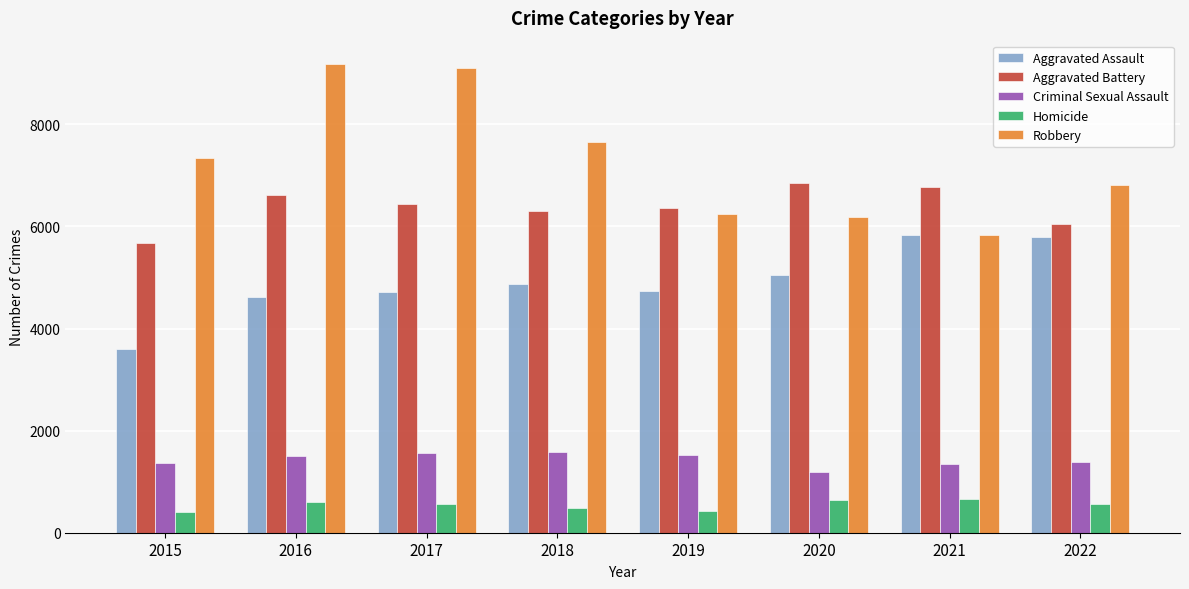

What is the minimum value for Aggravated Battery?

5678